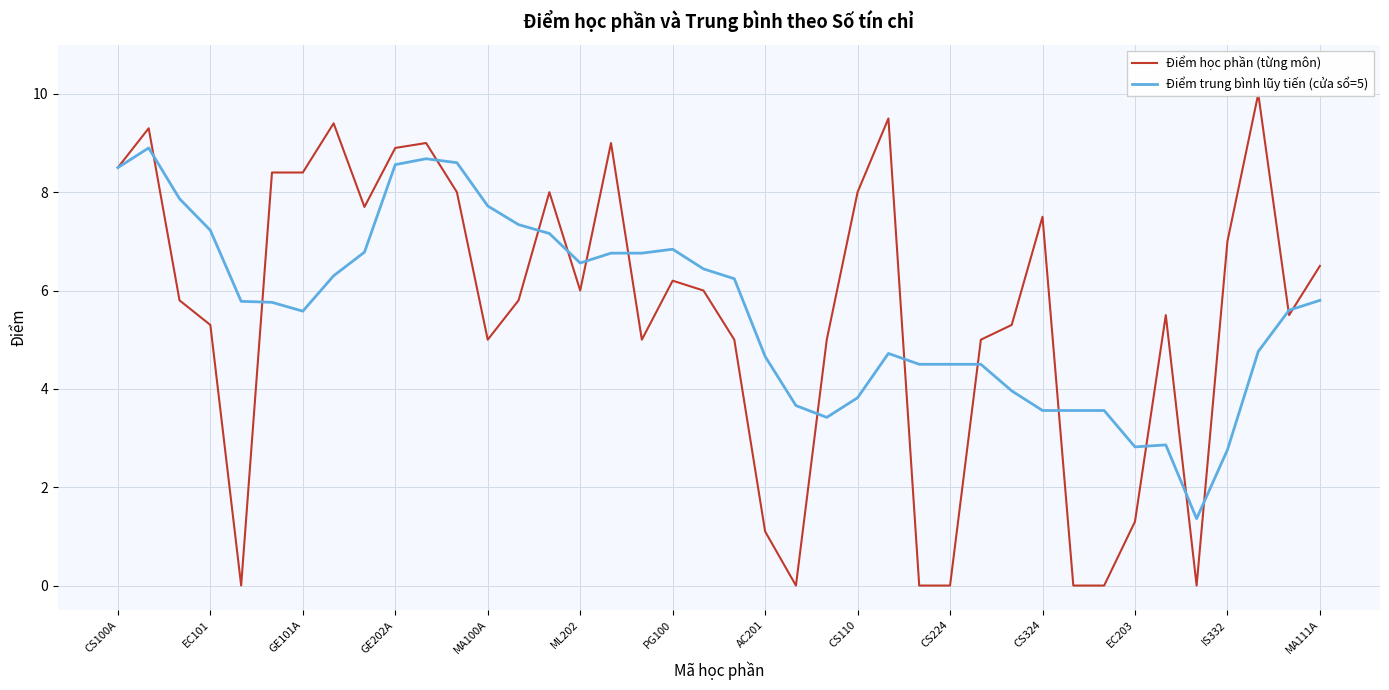

How many values in the Điểm học phần (từng môn) series exceed 6?

18